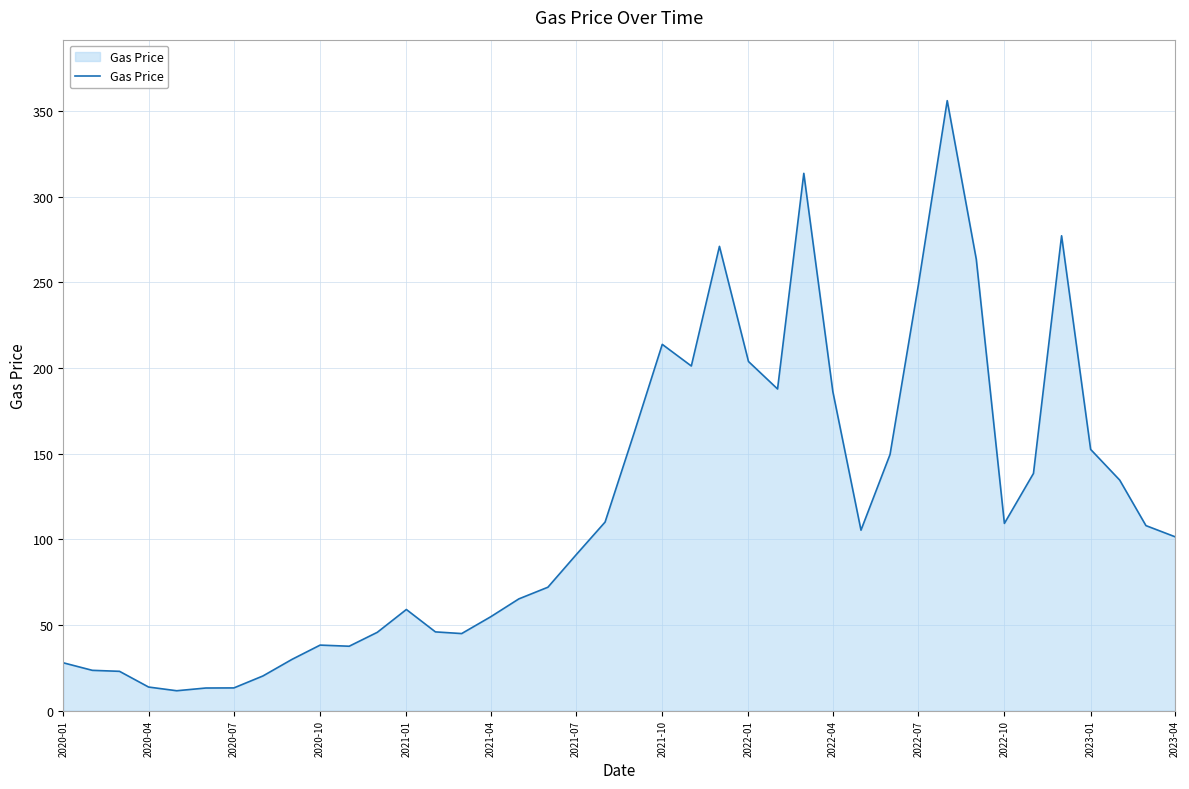

What is the maximum value shown in the chart?

356.0